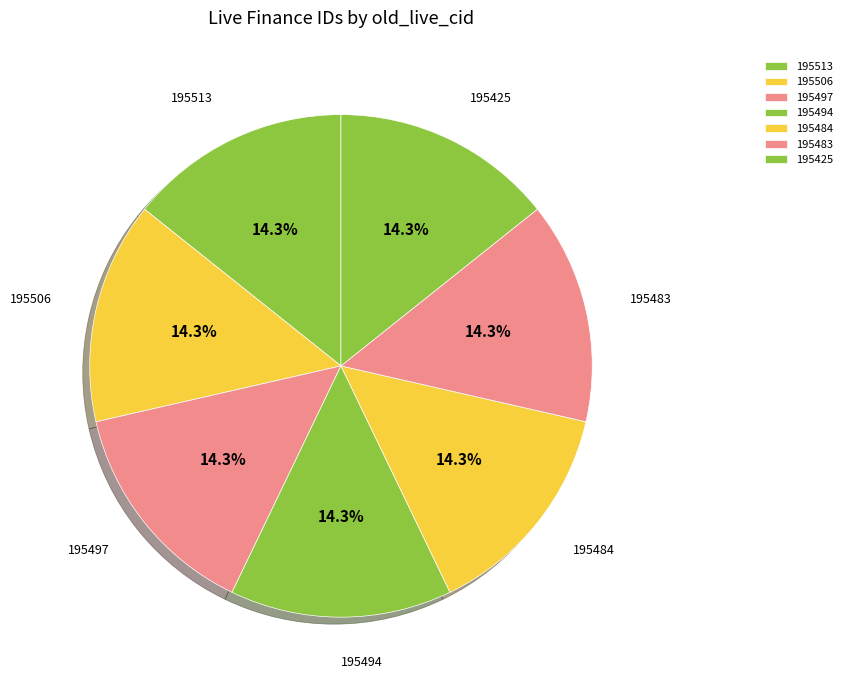

To the nearest percent, what is the average slice percentage?

14%